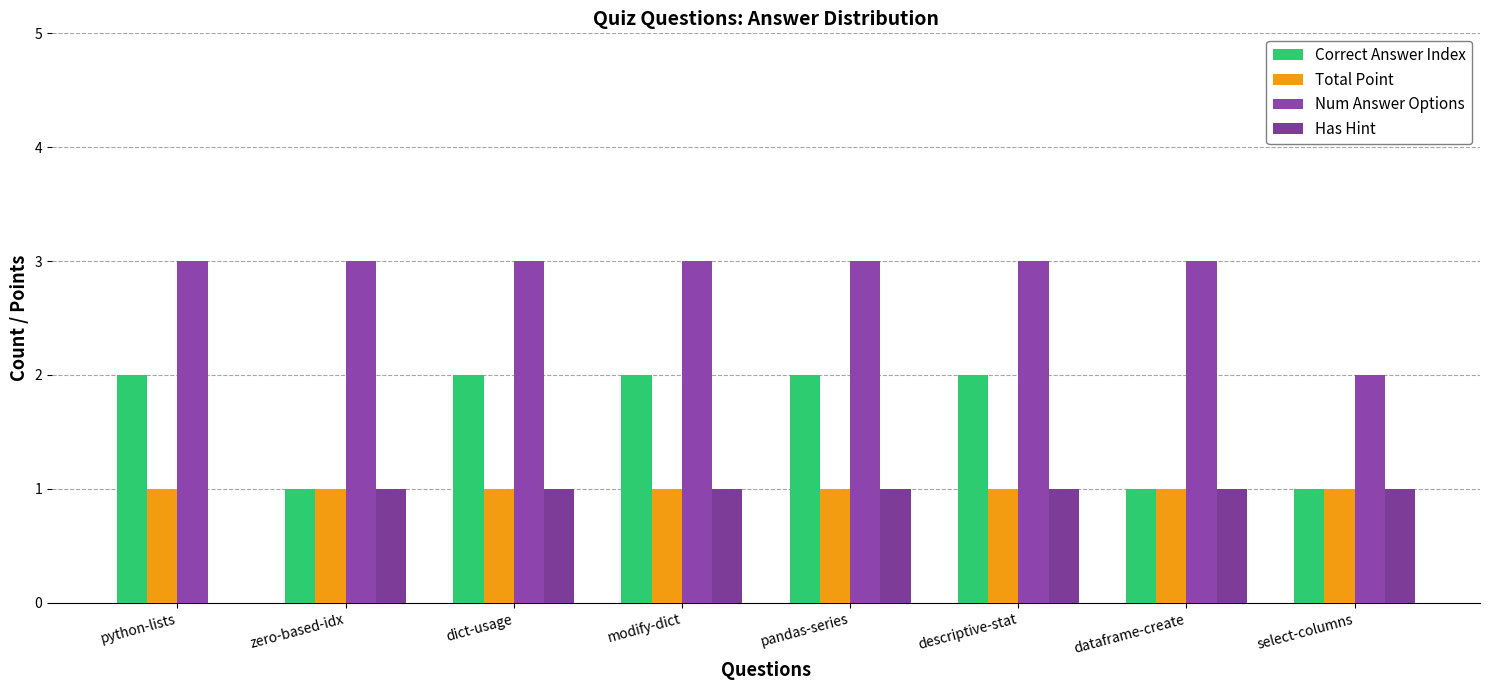

Is it true that Total Point equals 2 at descriptive-stat?

False